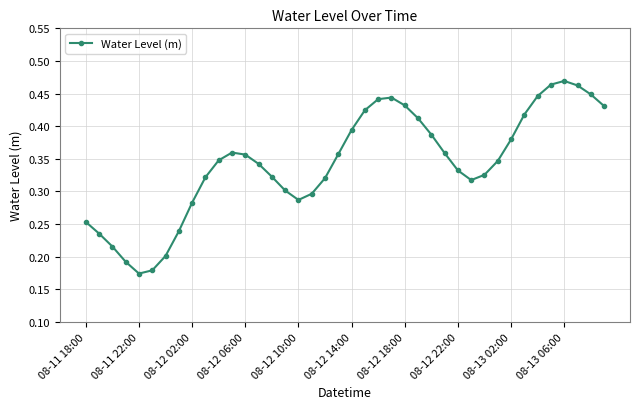

True or false: there are more than 0 points higher than both neighbors.

True